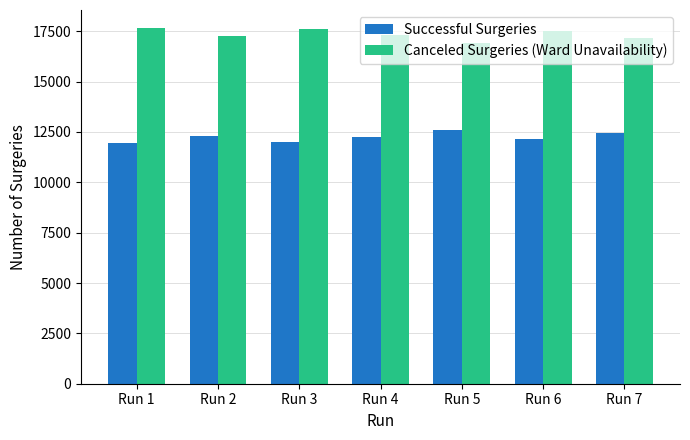

The Successful Surgeries series shows 12135 at Run 6. True or false?

True